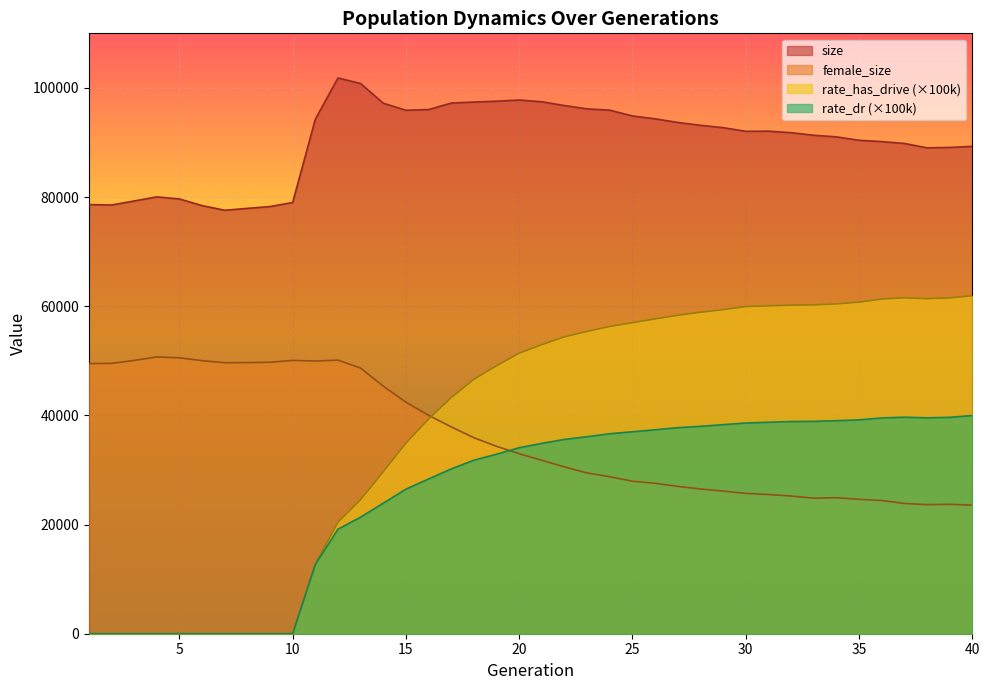

Reading left to right, list all the values displayed in this chart.

size: 78630.0	78543.0	79281.0	80037.0	79654.0	78435.0	77586.0	77932.0	78262.0	79008.0	94271.0	101826.0	100797.0	97196.0	95906.0	96035.0	97223.0	97408.0	97568.0	97780.0	97461.0	96762.0	96164.0	95921.0	94857.0	94340.0	93667.0	93154.0	92716.0	92047.0	92078.0	91793.0	91323.0	91035.0	90405.0	90162.0	89826.0	89023.0	89094.0	89296.0
female_size: 49492.0	49536.0	50069.0	50709.0	50546.0	50036.0	49654.0	49671.0	49735.0	50076.0	49960.0	50125.0	48662.0	45358.0	42423.0	40013.0	37900.0	35909.0	34334.0	32978.0	31765.0	30563.0	29453.0	28760.0	27939.0	27560.0	26994.0	26519.0	26128.0	25706.0	25505.0	25227.0	24832.0	24920.0	24622.0	24407.0	23864.0	23648.0	23709.0	23561.0
rate_dr: 0.0	0.0	0.0	0.0	0.0	0.0	0.0	0.0	0.0	0.0	12726.5	19155.2	21365.2	23920.5	26487.7	28353.8	30197.7	31791.6	32891.7	34079.2	34875.4	35599.7	36101.4	36641.1	37000.8	37365.1	37750.3	37996.2	38302.0	38606.2	38742.0	38877.0	38903.1	39031.3	39178.8	39534.0	39669.6	39554.8	39644.4	39978.8
rate_has_drive: 0.0	0.0	0.0	0.0	0.0	0.0	0.0	0.0	0.0	0.0	12726.5	20425.0	24565.2	29671.3	34922.3	39316.1	43265.7	46611.1	49094.0	51397.6	52961.6	54402.3	55386.5	56288.7	56981.1	57678.6	58339.7	58890.6	59373.1	59941.5	60064.8	60200.4	60244.7	60423.1	60751.3	61314.2	61552.6	61372.0	61530.1	61922.9